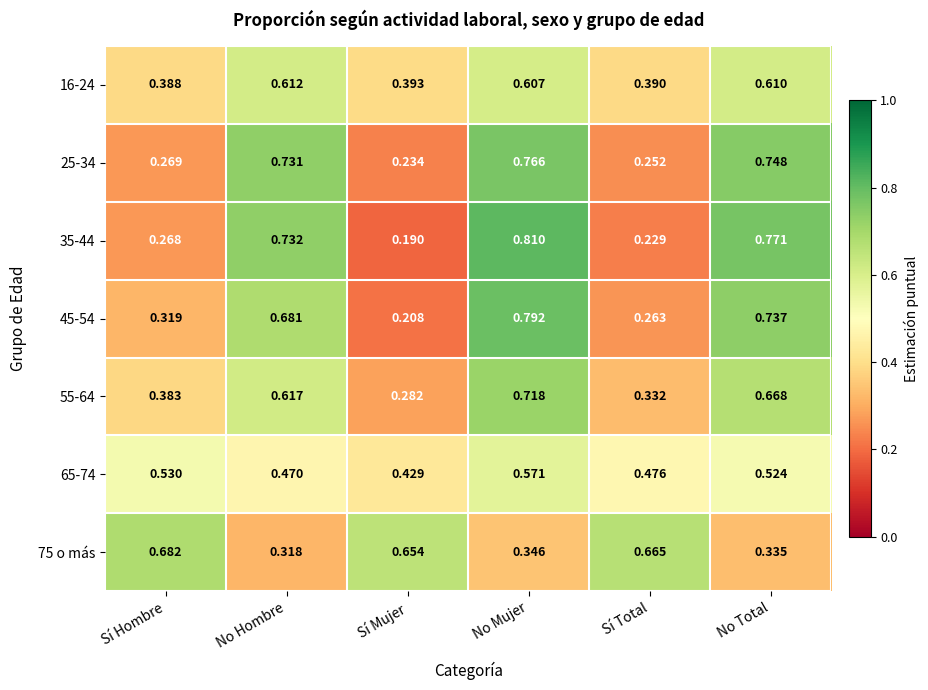

Is the value of 65-74 at No Hombre greater than the value of 16-24 at Sí Total?

Yes